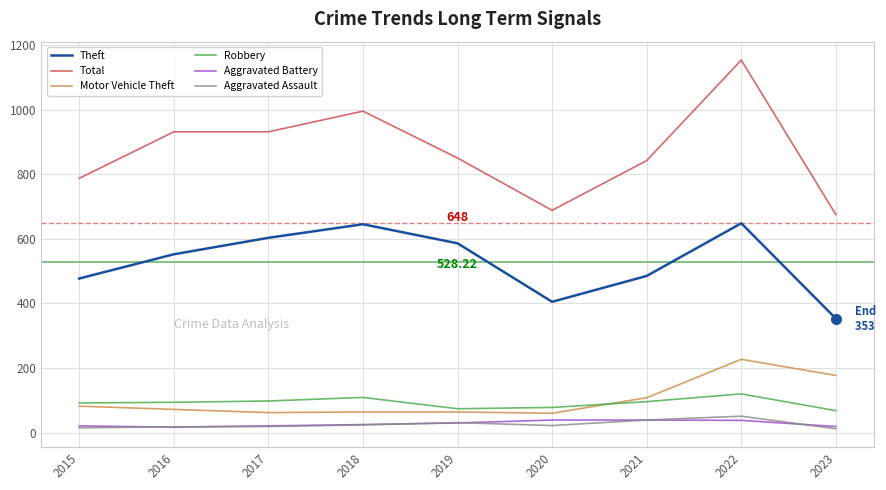

True or false: Theft and Total cross at least once.

False